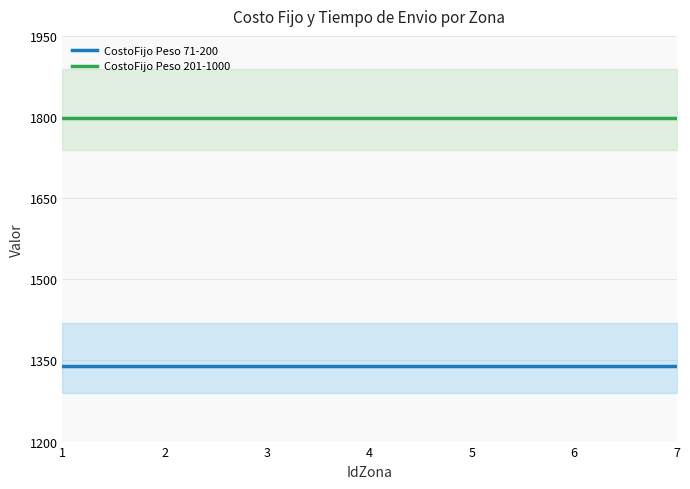

What is the sum of all CostoFijo Peso 71-200 values?

9373